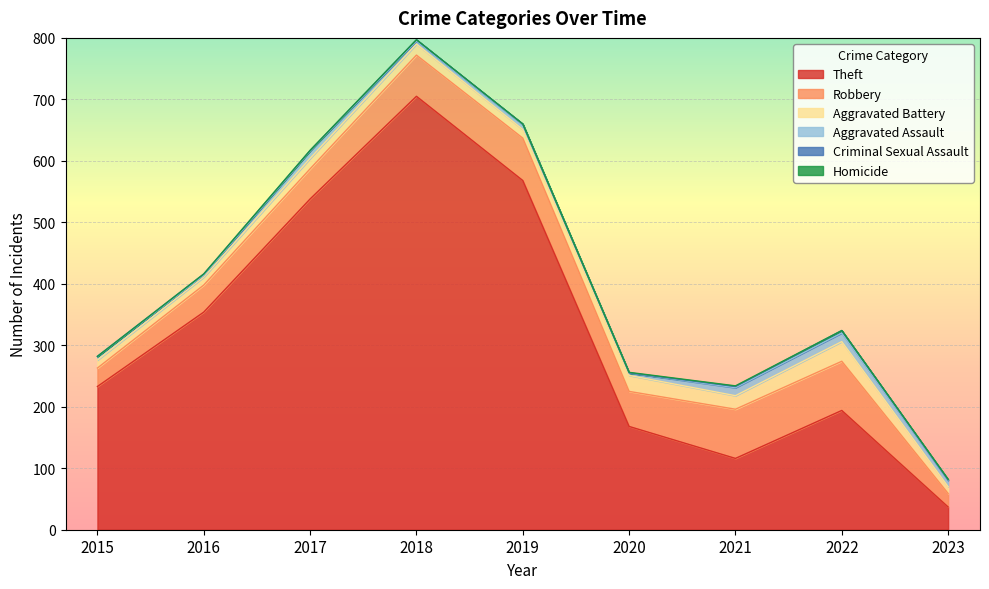

Rank the categories by Aggravated Assault value from highest to lowest.

2022, 2021, 2017, 2023, 2019, 2015, 2018, 2020, 2016